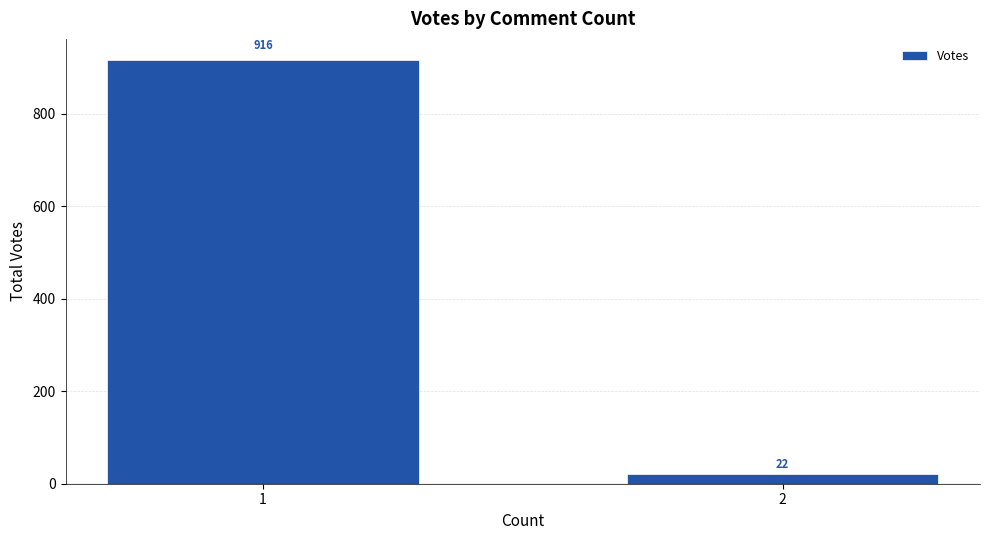

What is the change in value from 1 to 2?

-894